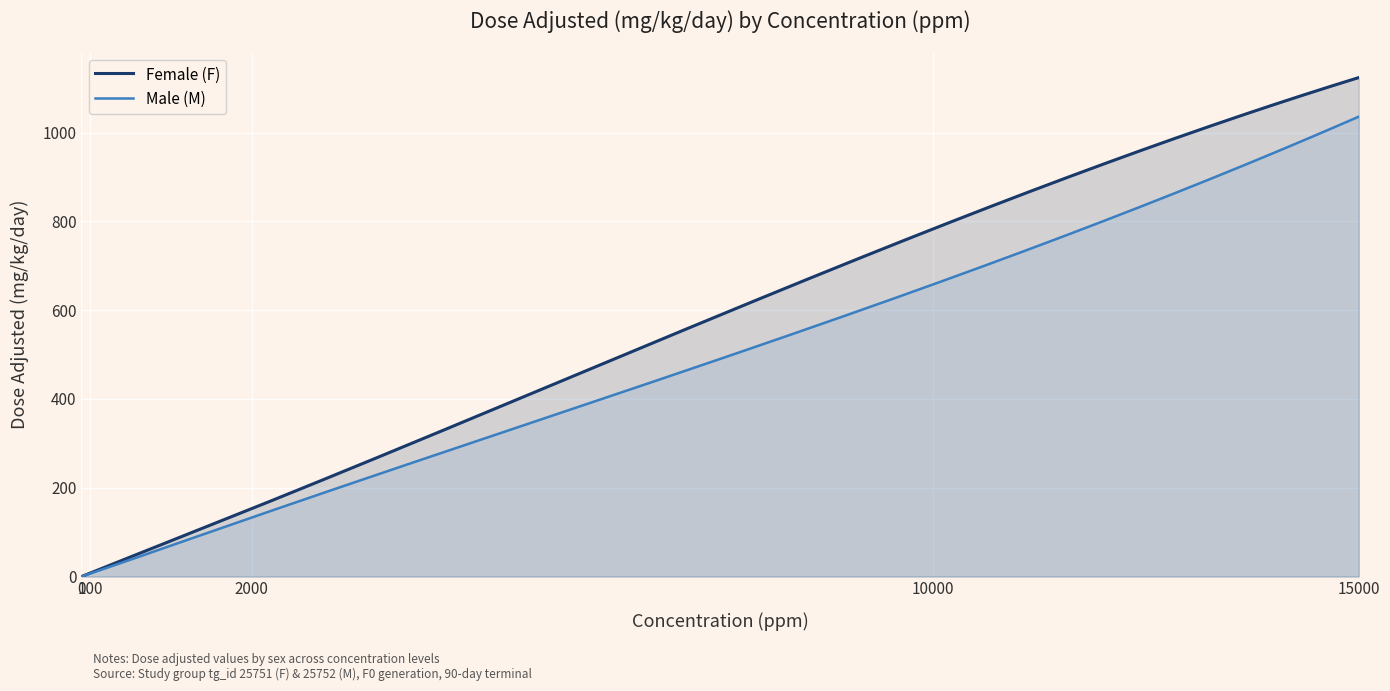

True or false: Male (M) has a value of 11.6 at 100.

False